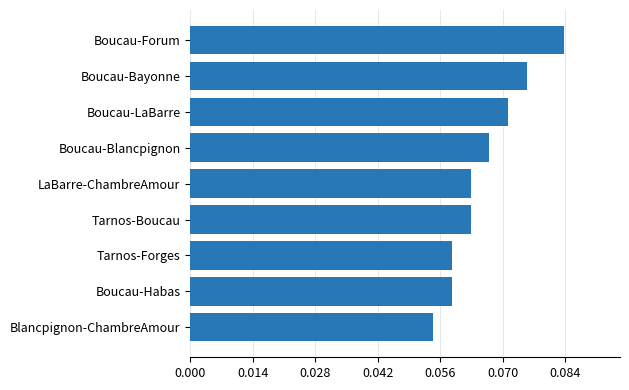

Which has a higher value, Boucau-LaBarre or Boucau-Habas?

Boucau-LaBarre